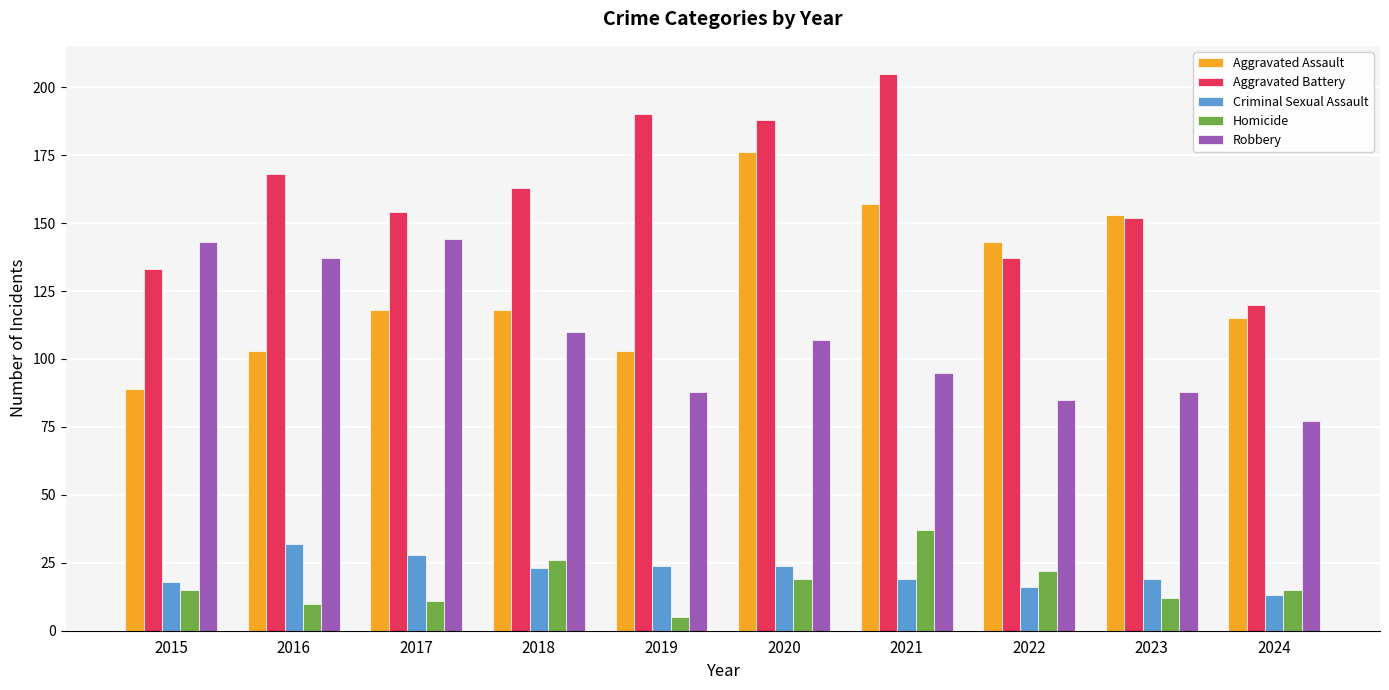

What is the highest value of the Aggravated Battery series?

205